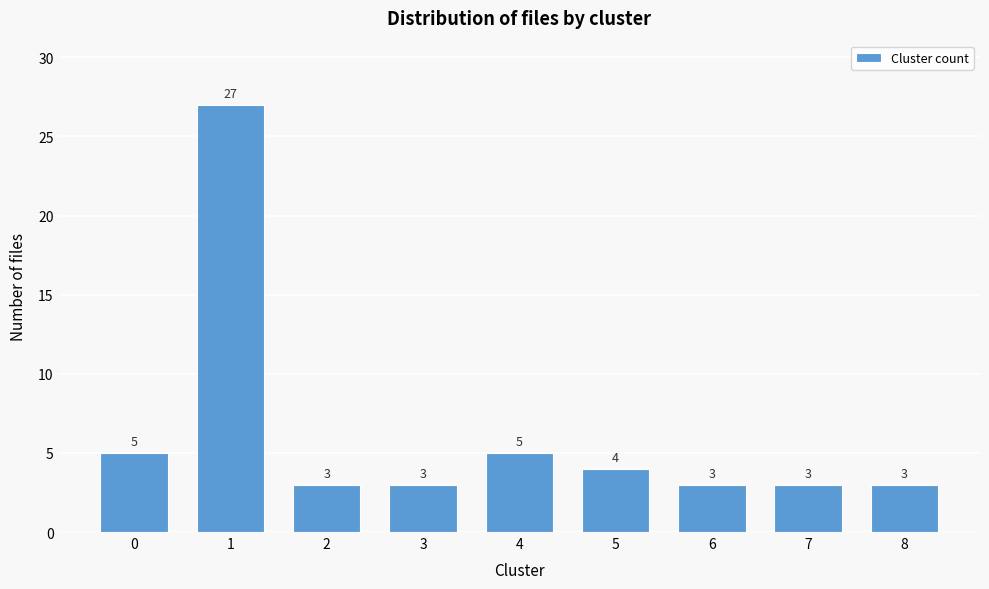

Reading left to right, what are all the values shown in this chart?

0=5	1=27	2=3	3=3	4=5	5=4	6=3	7=3	8=3